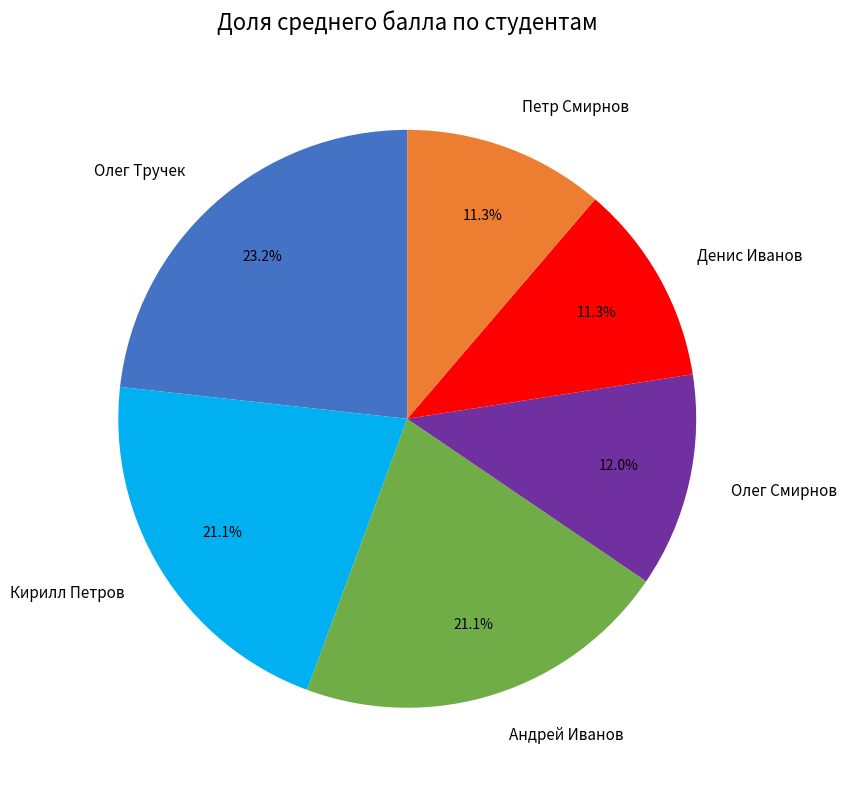

Which has a higher value, Кирилл Петров or Петр Смирнов?

Кирилл Петров